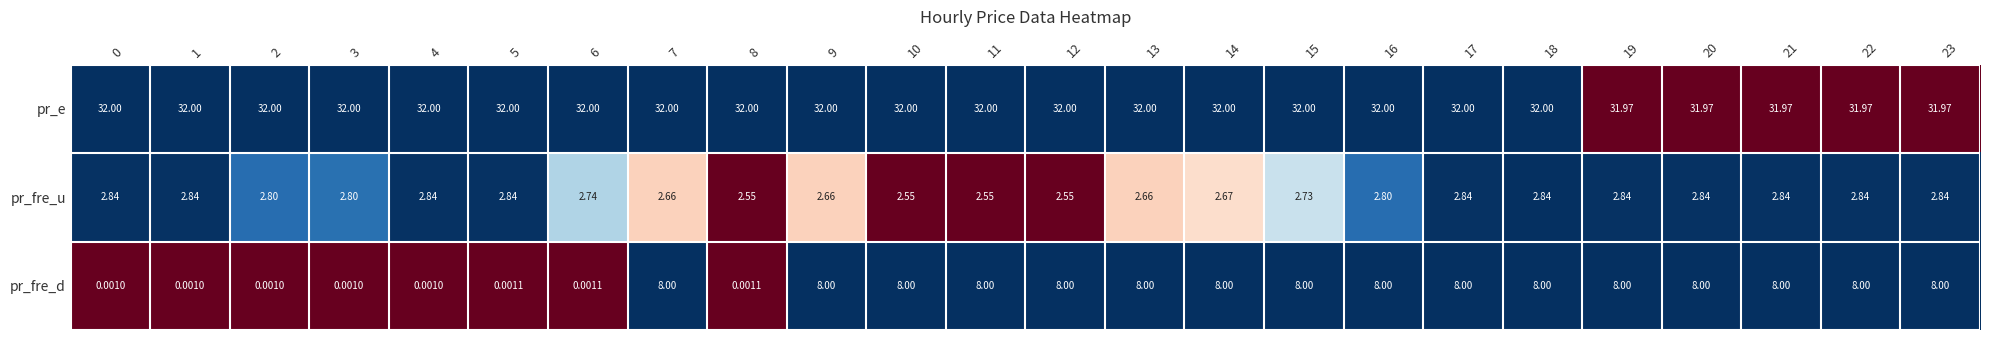

At 12, list the series in order from smallest to largest.

pr_fre_u, pr_fre_d, pr_e